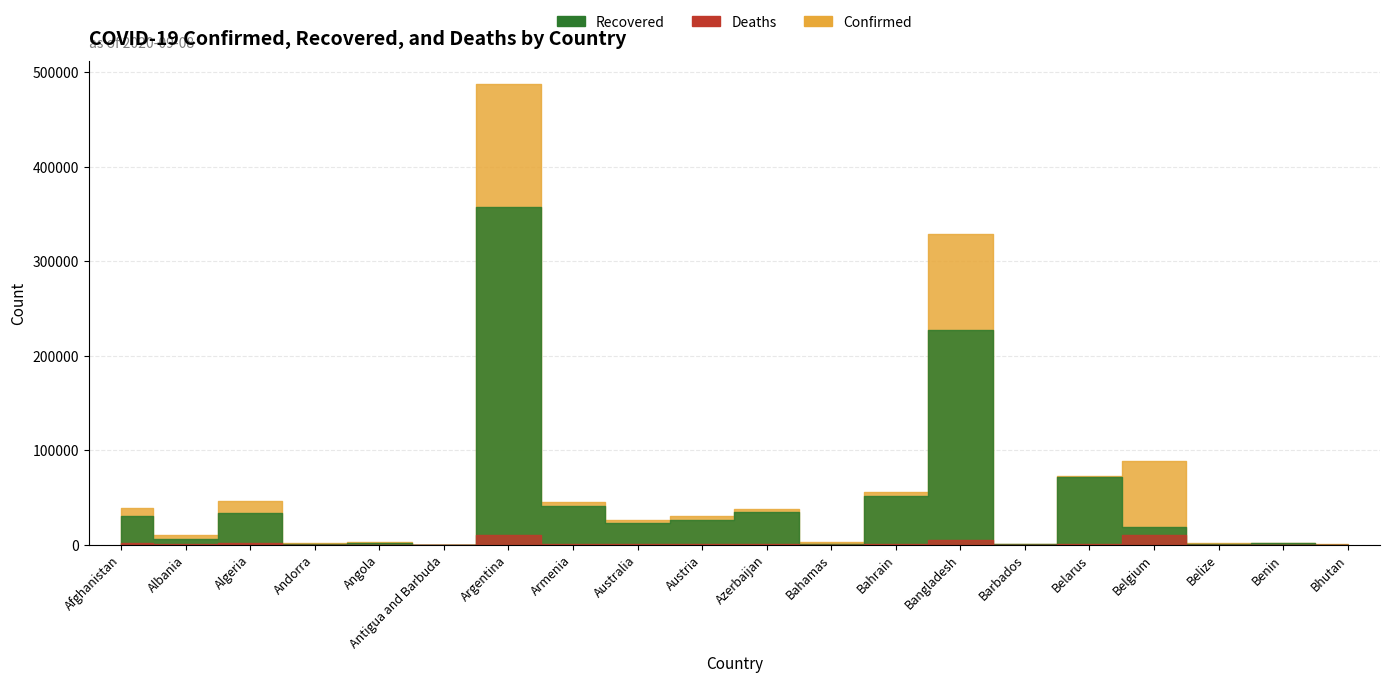

At which label is Recovered closest to 178739?

Bangladesh